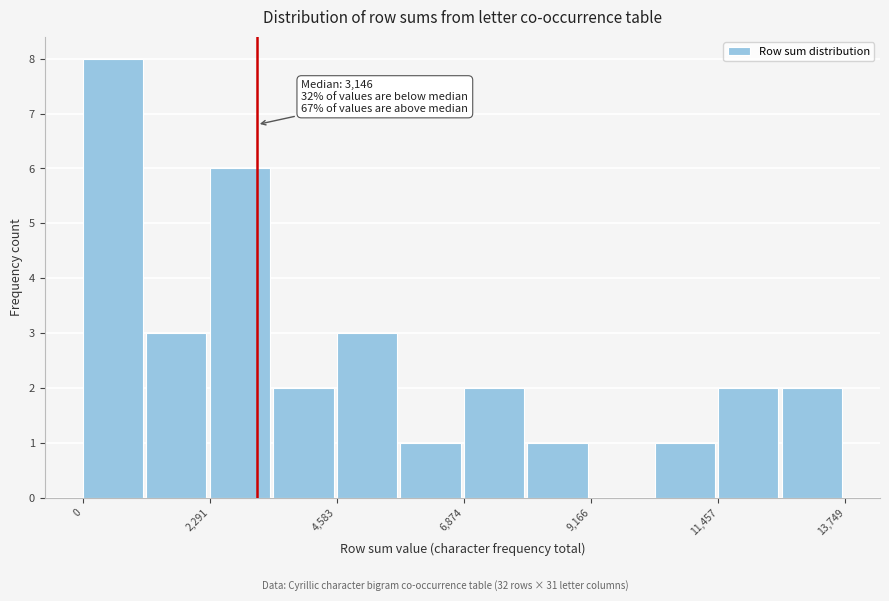

Read against the x-axis, roughly where is the centre of the tallest bar?

500